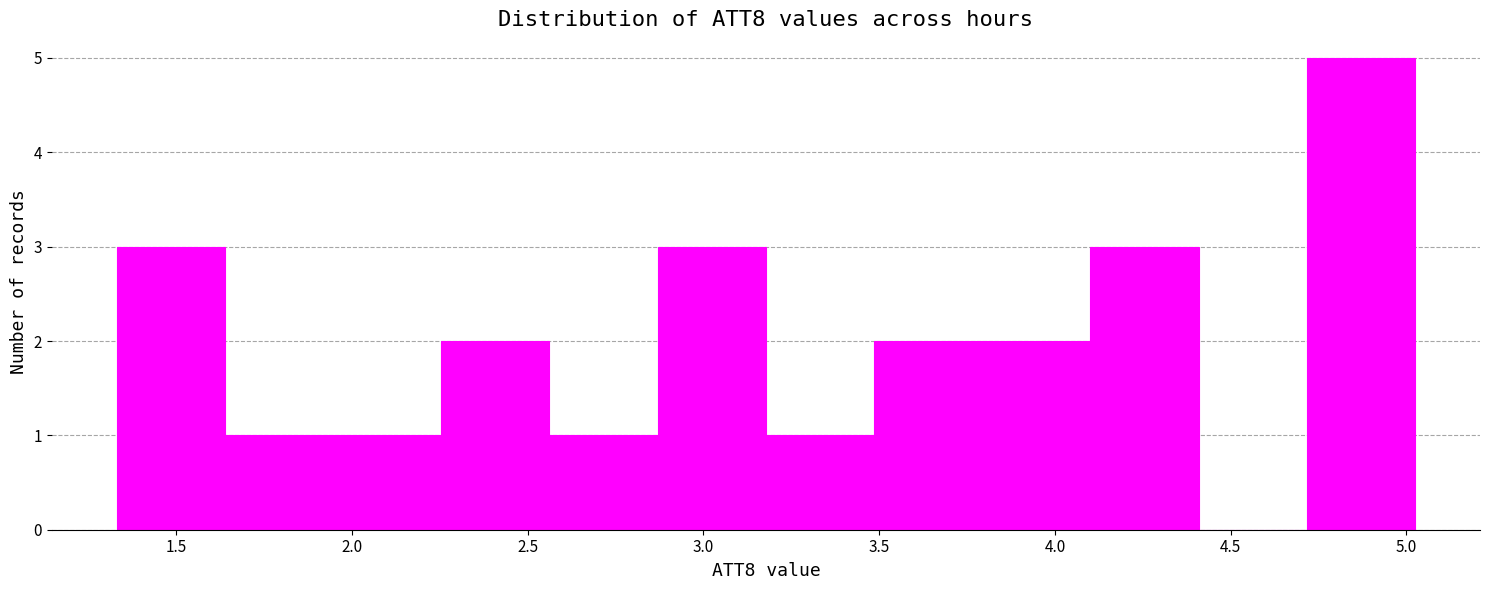

How tall is the bar that spans 1.95 to 2.25 on the x-axis? Neither the bar edges nor the heights are printed on the chart, so give them approximately, as read against the axes.

1